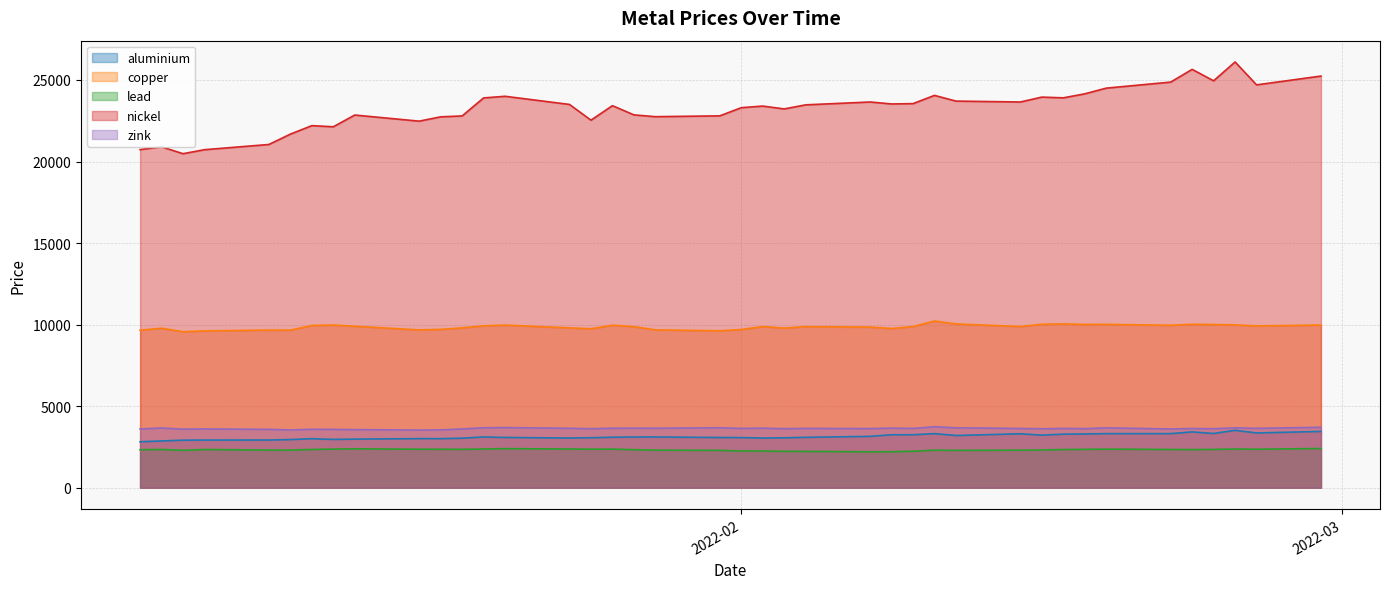

Which series has the largest range (max minus min)?

nickel